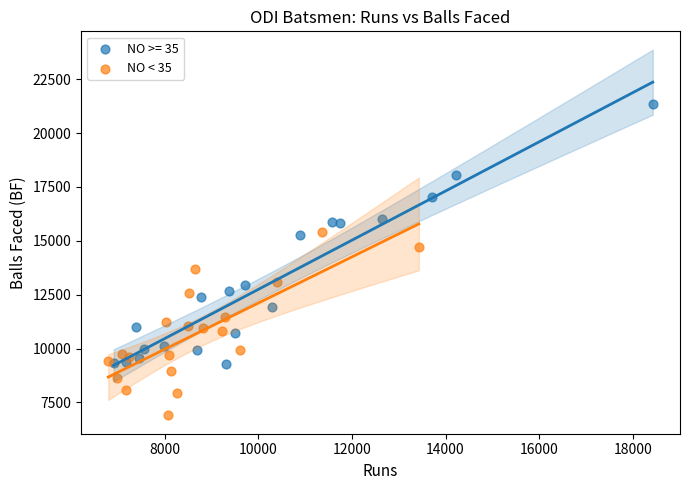

Which series reaches the minimum Y coordinate?

NO < 35